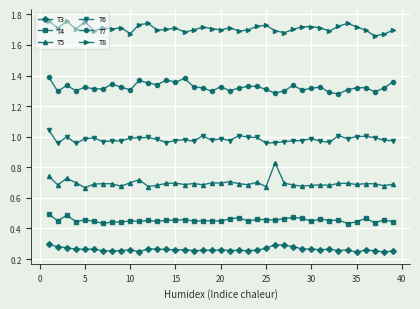

At how many categories does at least one series exceed 0?

39